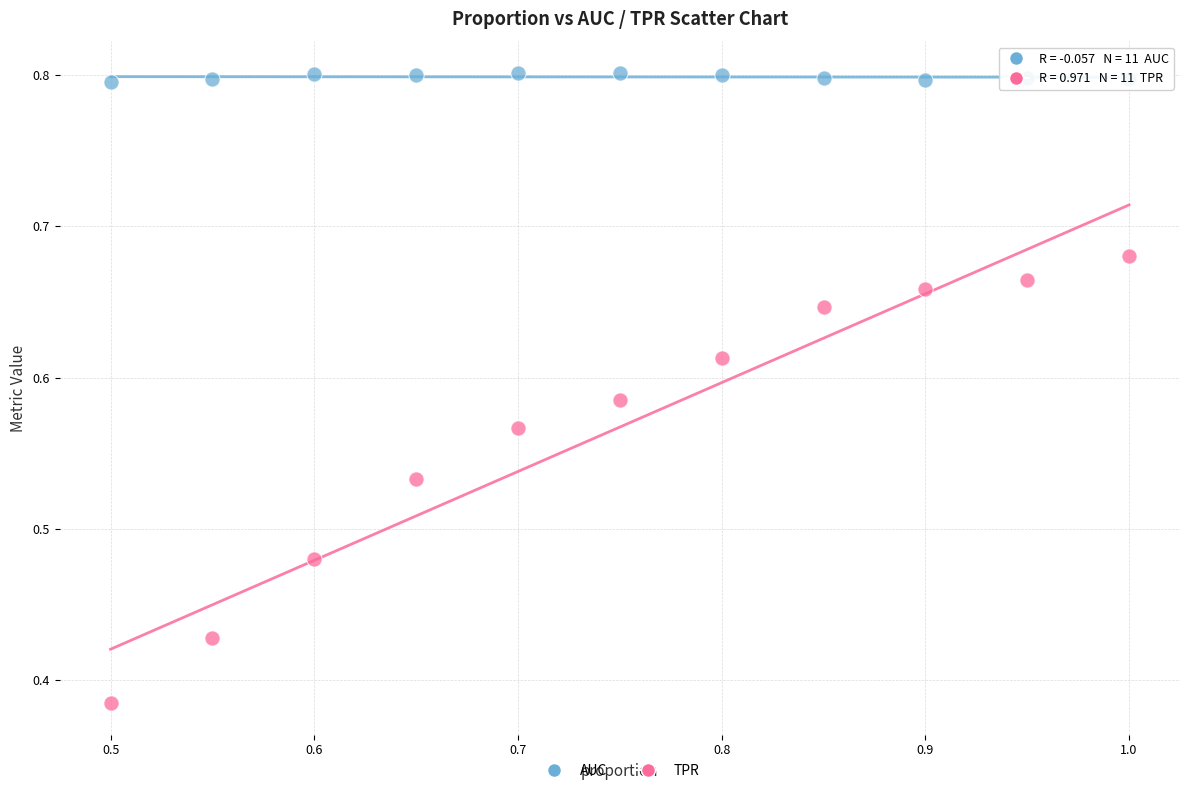

Which series contains the lowest Y value?

TPR